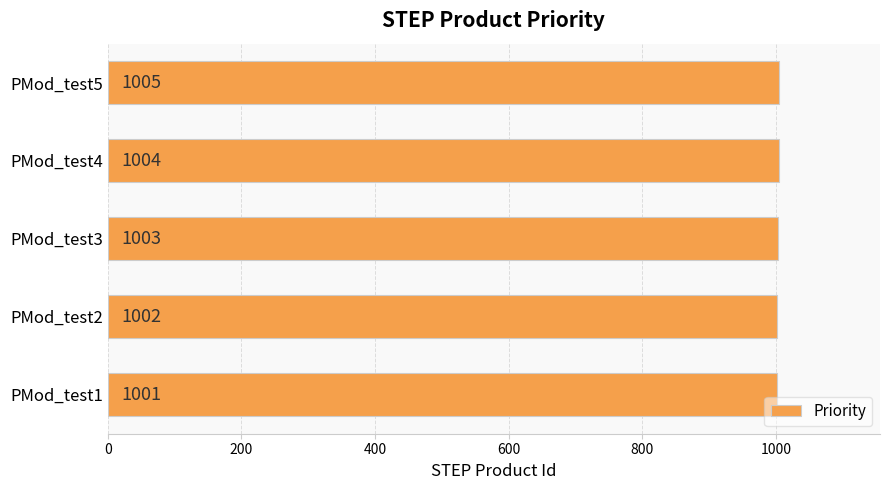

What is the minimum value shown in the chart?

1001